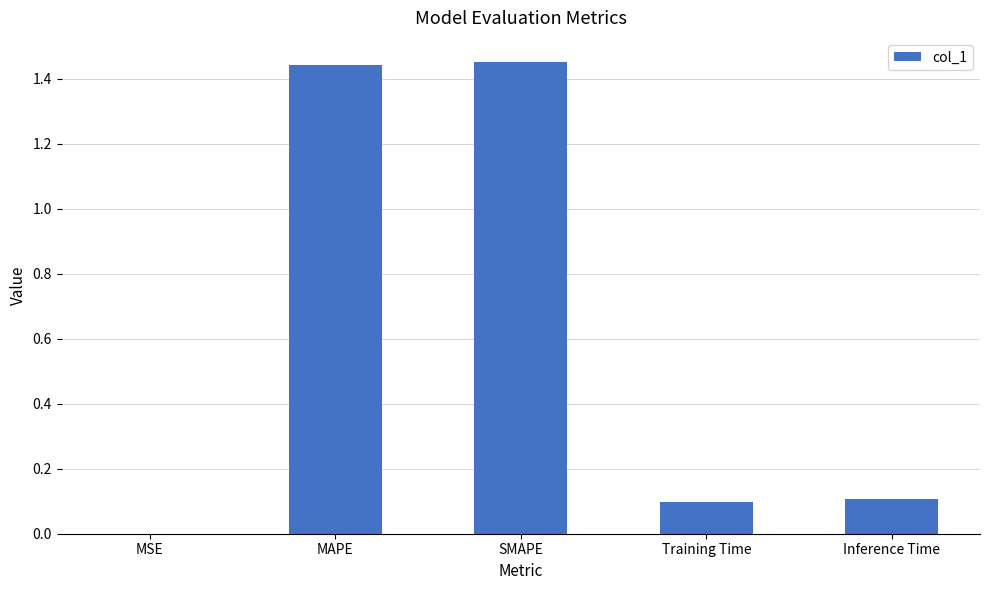

Which has a higher value, SMAPE or MSE?

SMAPE